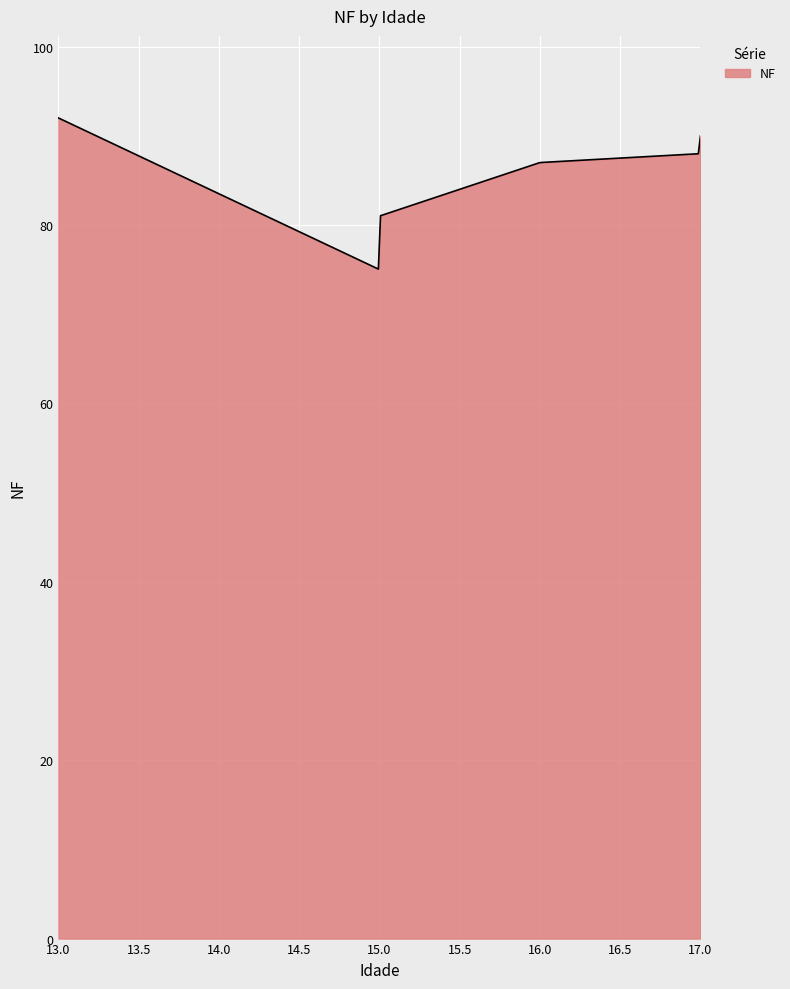

What is the greatest value displayed?

92.0